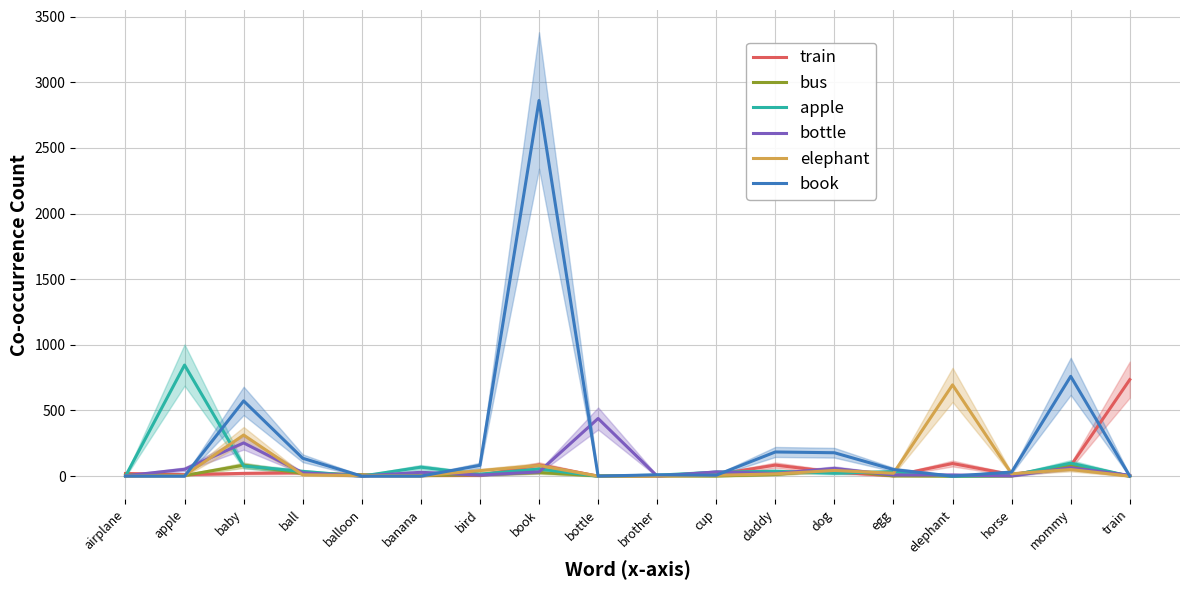

How many values in the bus series exceed 9?

8